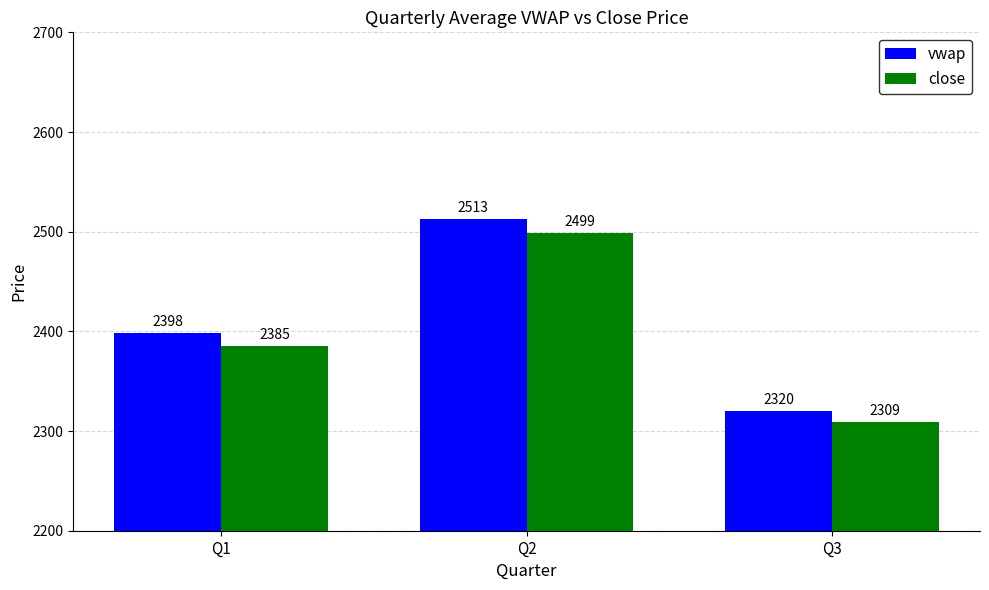

List the series in order of their peak value, lowest first.

close, vwap